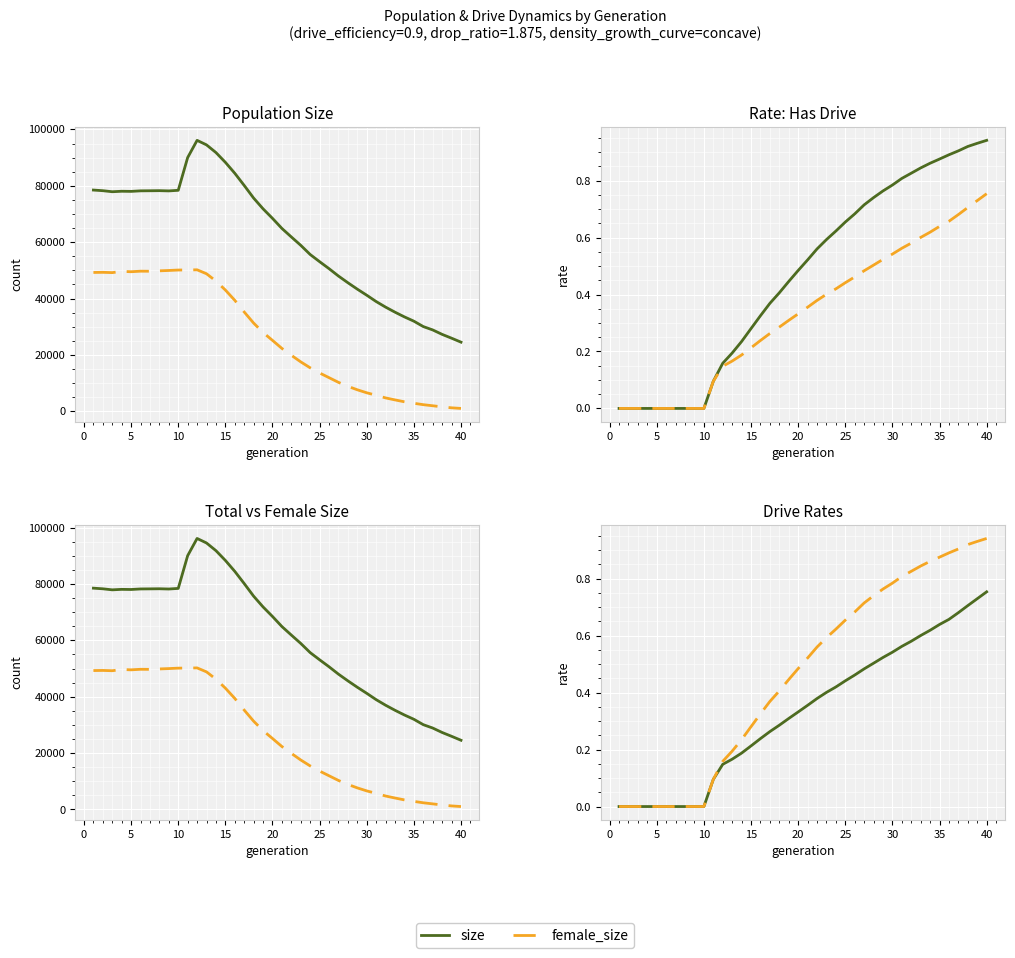

Which series has the largest total across all categories?

size